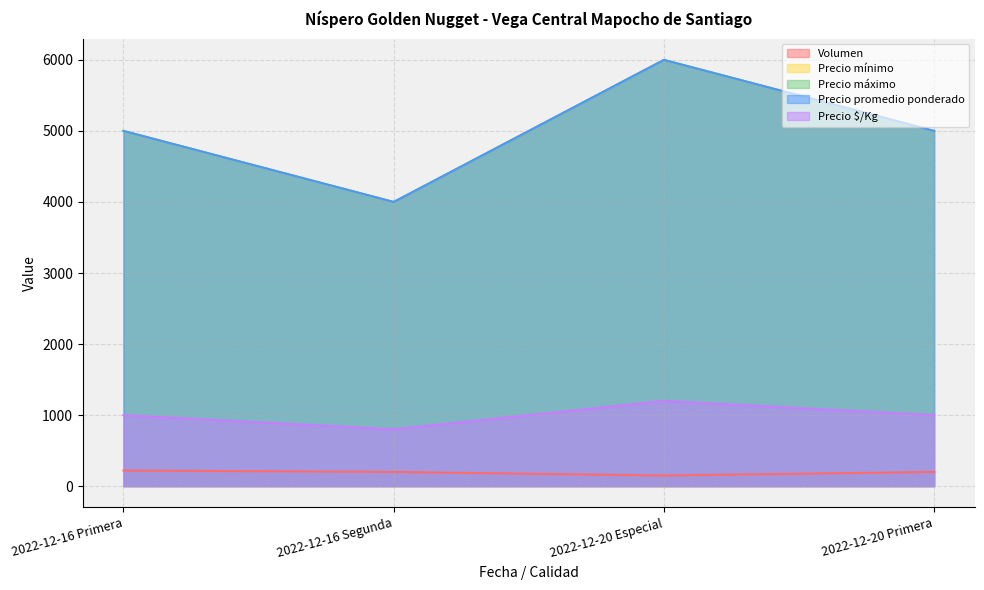

What is the difference between the second highest and minimum values in the Precio mínimo series?

1000